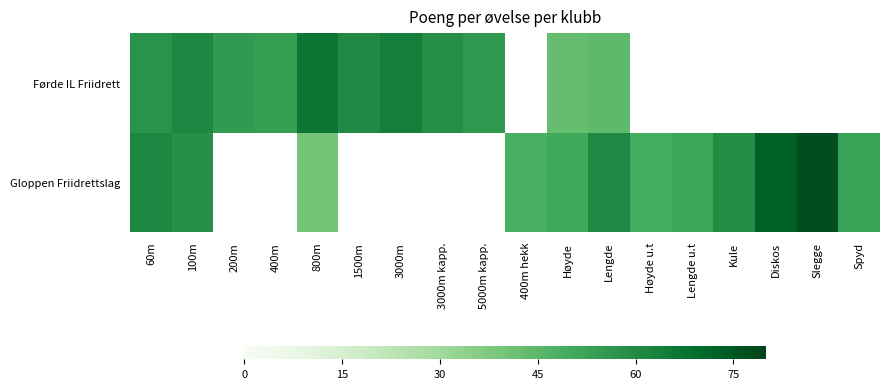

How many data points does each series have?

18